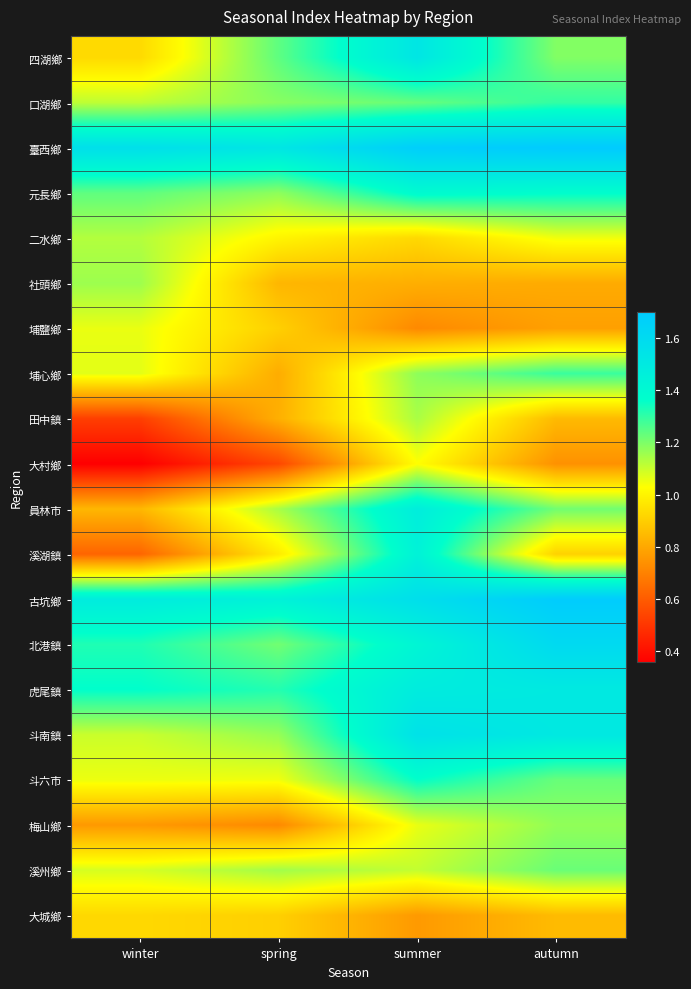

Reading left to right, extract all data points from this chart.

四湖鄉: winter=0.9	spring=1.2	summer=1.5	autumn=1.2
口湖鄉: winter=1.1	spring=1.2	summer=1.2	autumn=1.3
臺西鄉: winter=1.6	spring=1.5	summer=1.7	autumn=1.7
元長鄉: winter=1.2	spring=1.2	summer=1.4	autumn=1.4
二水鄉: winter=1.1	spring=1.0	summer=0.9	autumn=1.0
社頭鄉: winter=1.2	spring=0.8	summer=0.8	autumn=0.8
埔鹽鄉: winter=1.1	spring=0.9	summer=0.7	autumn=0.8
埔心鄉: winter=1.1	spring=0.8	summer=1.2	autumn=1.3
田中鎮: winter=0.5	spring=0.8	summer=1.1	autumn=0.8
大村鄉: winter=0.4	spring=0.5	summer=1.0	autumn=0.7
員林市: winter=0.8	spring=1.1	summer=1.5	autumn=1.2
溪湖鎮: winter=0.6	spring=1.0	summer=1.4	autumn=0.9
古坑鄉: winter=1.5	spring=1.4	summer=1.6	autumn=1.7
北港鎮: winter=1.3	spring=1.2	summer=1.4	autumn=1.6
虎尾鎮: winter=1.4	spring=1.3	summer=1.5	autumn=1.5
斗南鎮: winter=1.1	spring=1.2	summer=1.6	autumn=1.5
斗六市: winter=1.1	spring=1.0	summer=1.4	autumn=1.2
梅山鄉: winter=0.8	spring=0.7	summer=1.1	autumn=1.2
溪州鄉: winter=1.1	spring=1.2	summer=1.1	autumn=1.2
大城鄉: winter=0.9	spring=0.9	summer=0.8	autumn=0.9